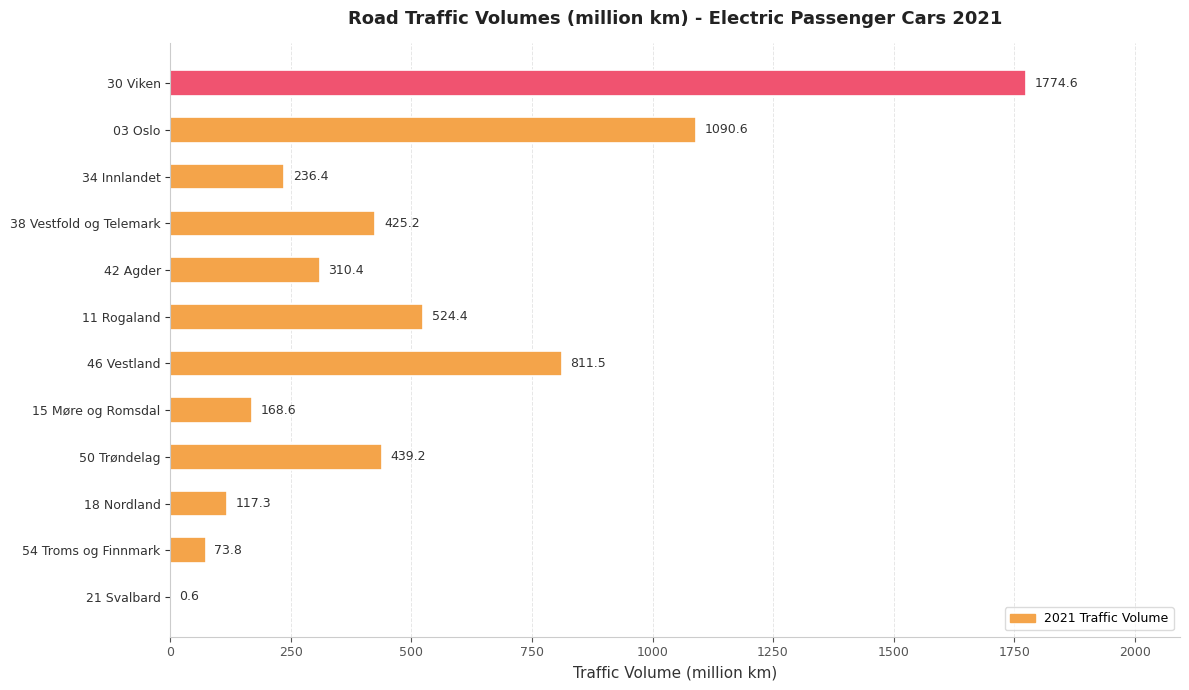

The chart shows a value of 201.9 at 46 Vestland. True or false?

False